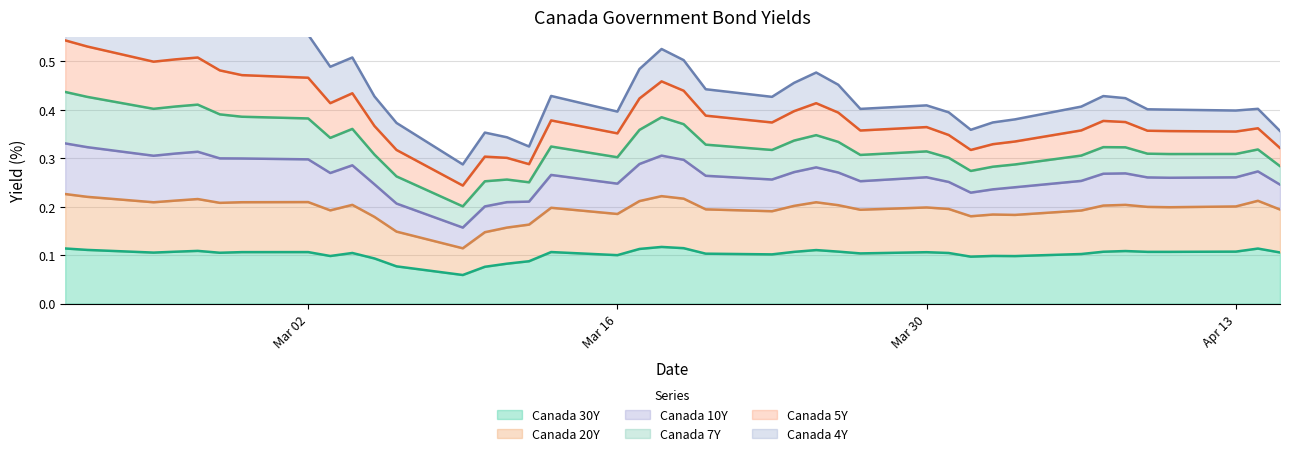

In Canada 30Y, how many points are lower than both neighbors (excluding endpoints)?

9